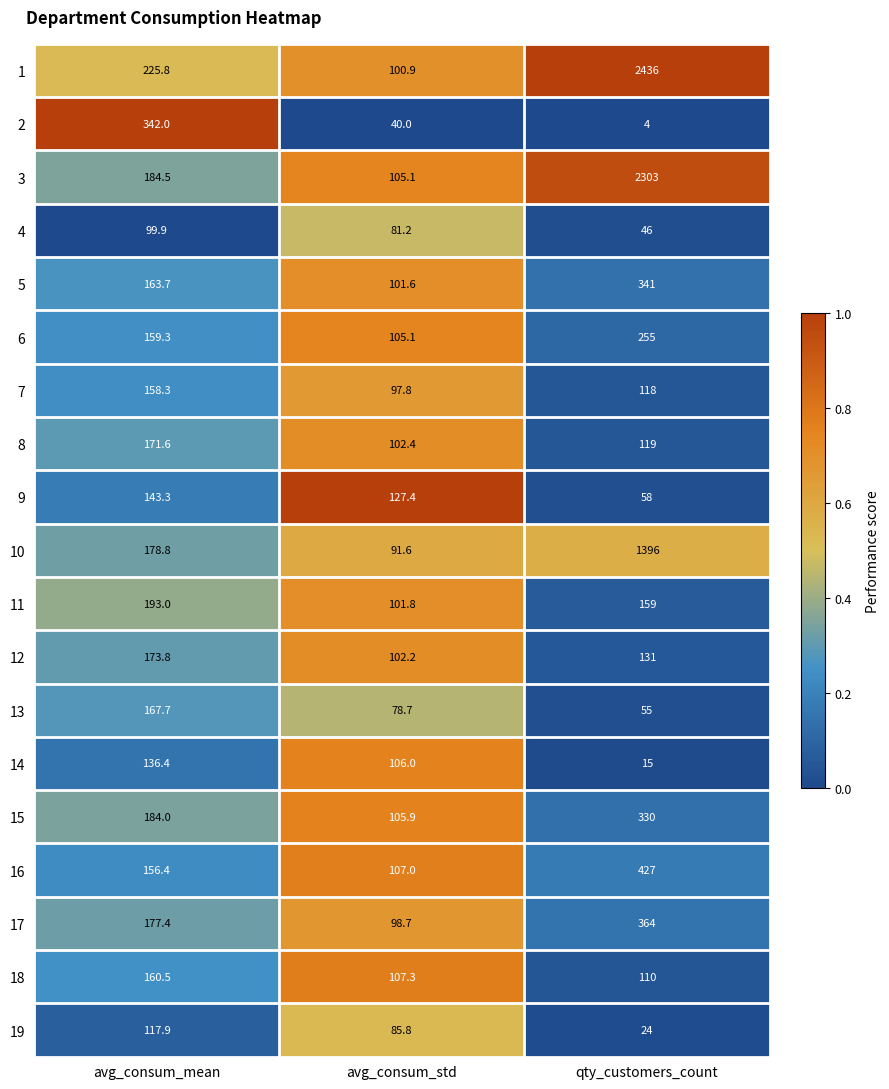

What is the difference between the 7 values at qty_customers_count and avg_consum_std?

20.2